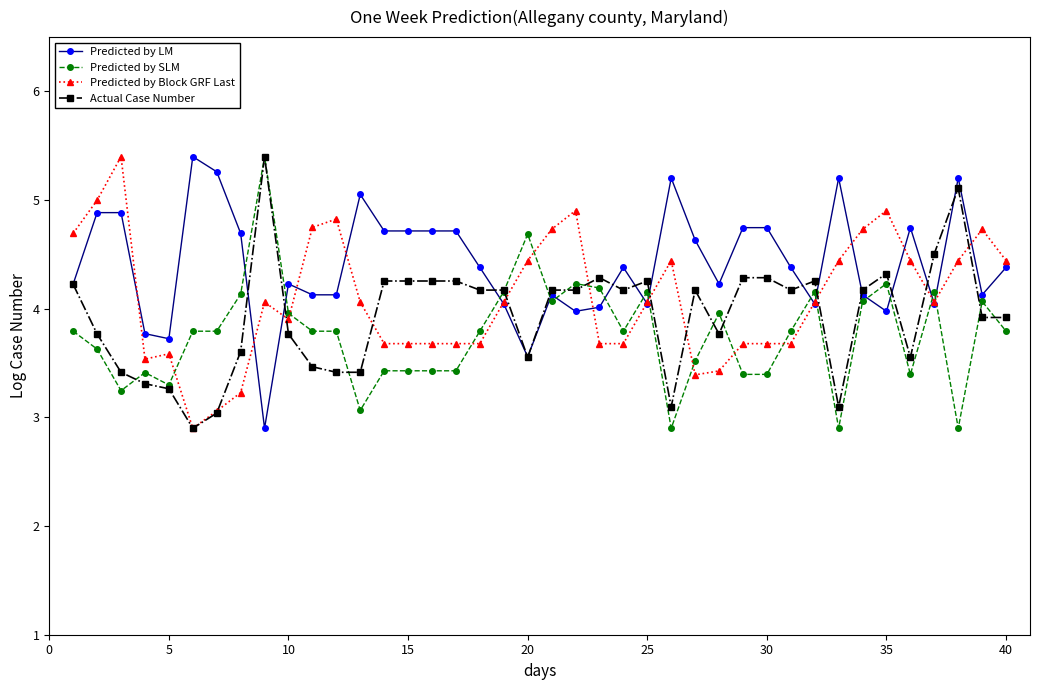

Reading left to right, extract all data points from this chart.

Predicted by LM: 4.2	4.9	4.9	3.8	3.7	5.4	5.3	4.7	2.9	4.2	4.1	4.1	5.1	4.7	4.7	4.7	4.7	4.4	4.0	3.6	4.1	4.0	4.0	4.4	4.0	5.2	4.6	4.2	4.7	4.7	4.4	4.0	5.2	4.1	4.0	4.7	4.0	5.2	4.1	4.4
Predicted by SLM: 3.8	3.6	3.2	3.4	3.3	3.8	3.8	4.1	5.4	4.0	3.8	3.8	3.1	3.4	3.4	3.4	3.4	3.8	4.2	4.7	4.1	4.2	4.2	3.8	4.2	2.9	3.5	4.0	3.4	3.4	3.8	4.2	2.9	4.1	4.2	3.4	4.2	2.9	4.1	3.8
Predicted by Block GRF Last: 4.7	5.0	5.4	3.5	3.6	2.9	3.1	3.2	4.1	3.9	4.7	4.8	4.1	3.7	3.7	3.7	3.7	3.7	4.1	4.4	4.7	4.9	3.7	3.7	4.1	4.4	3.4	3.4	3.7	3.7	3.7	4.1	4.4	4.7	4.9	4.4	4.1	4.4	4.7	4.4
Actual Case Number: 4.2	3.8	3.4	3.3	3.3	2.9	3.0	3.6	5.4	3.8	3.5	3.4	3.4	4.3	4.3	4.3	4.3	4.2	4.2	3.6	4.2	4.2	4.3	4.2	4.3	3.1	4.2	3.8	4.3	4.3	4.2	4.3	3.1	4.2	4.3	3.6	4.5	5.1	3.9	3.9